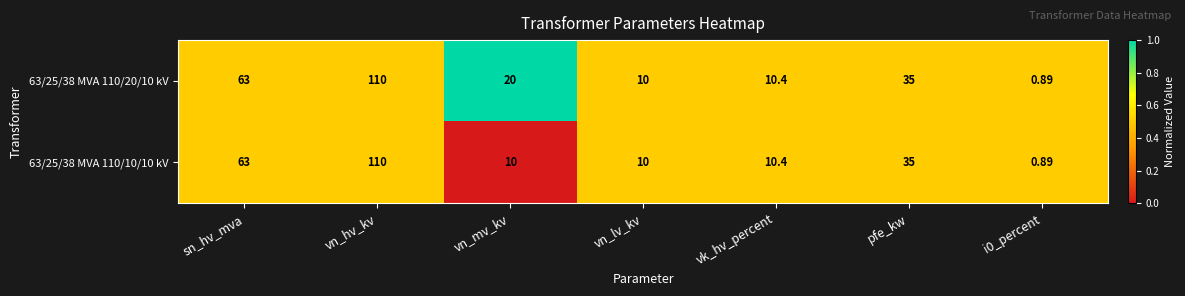

How many data points in 63/25/38 MVA 110/20/10 kV are less than 20?

3